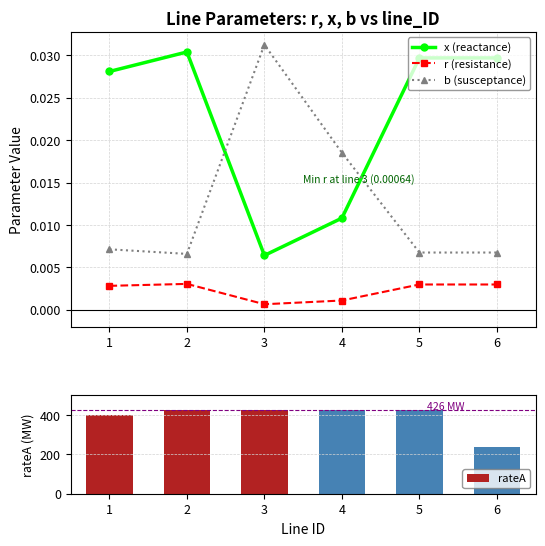

How many r (resistance) values are between 0 and 1?

6